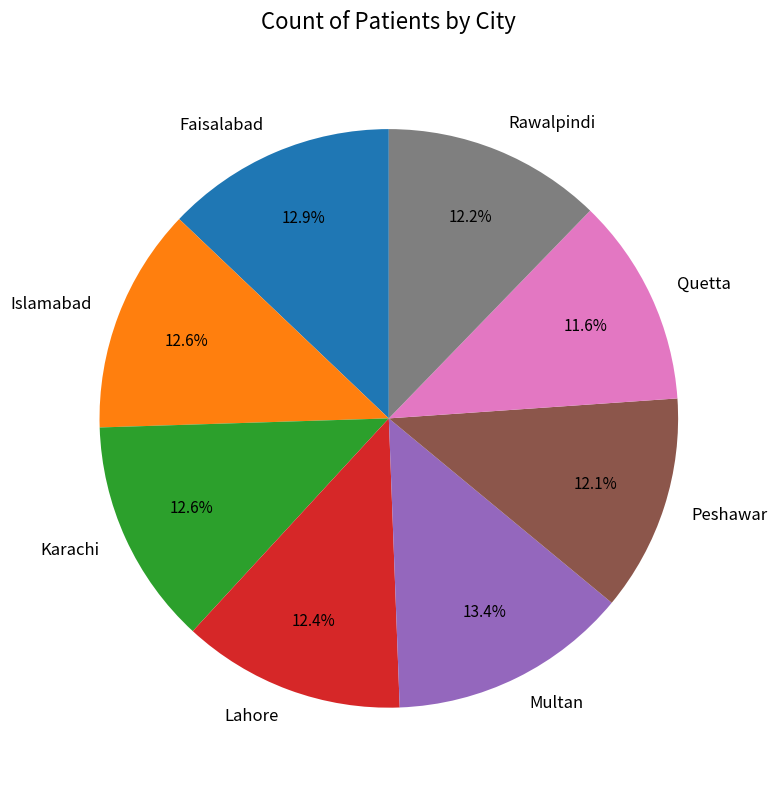

What is the ratio of the value at Karachi to the value at Quetta?

1.1